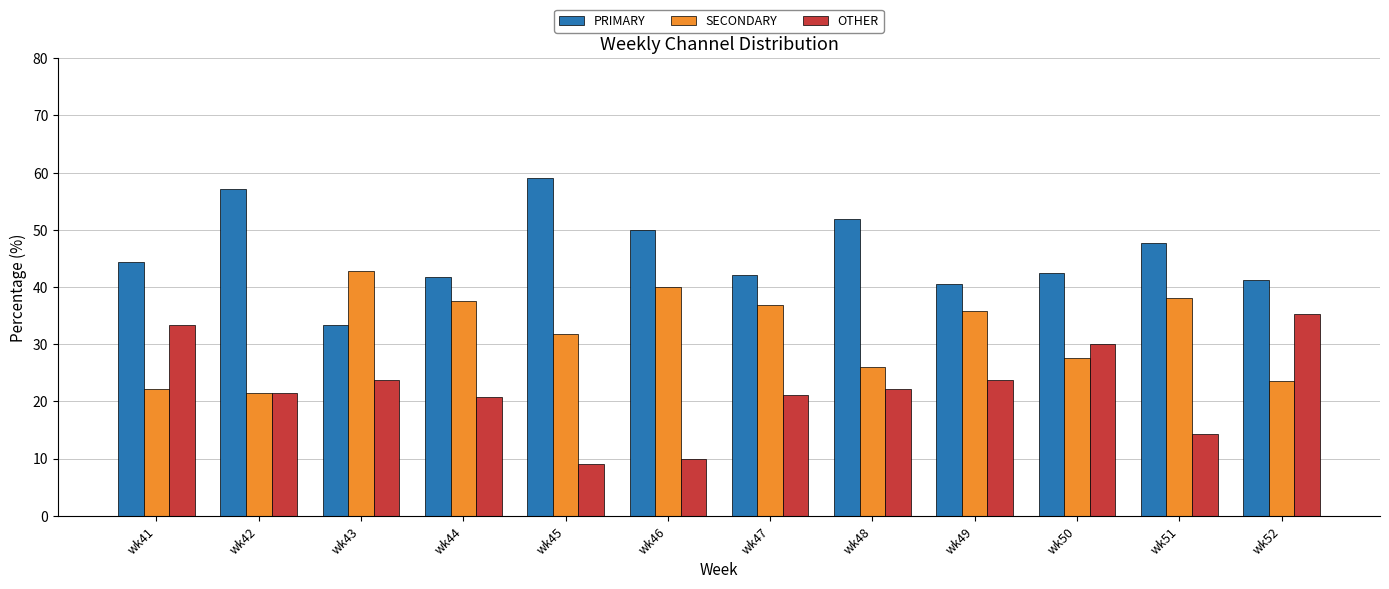

At which label does OTHER reach its minimum?

wk45